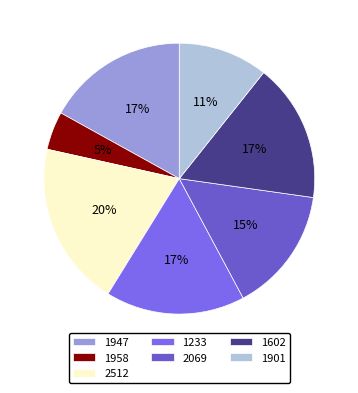

How many slices are in this pie chart?

7